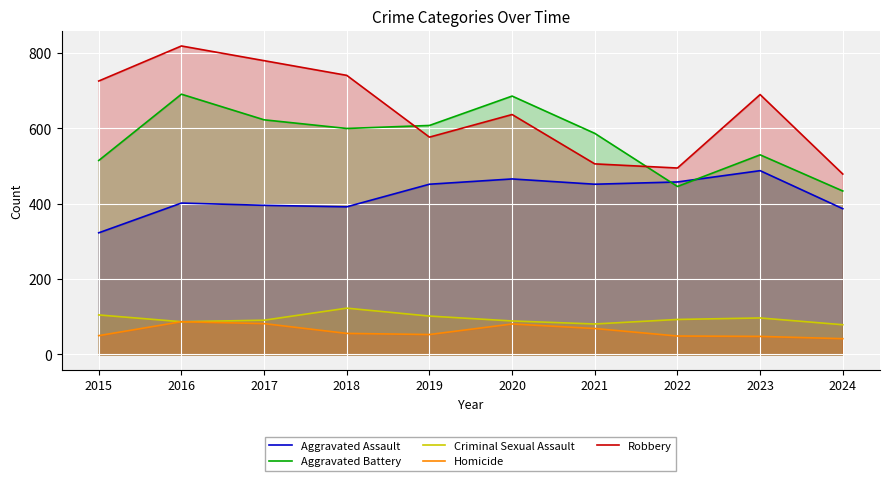

True or false: Criminal Sexual Assault and Robbery cross at least once.

False